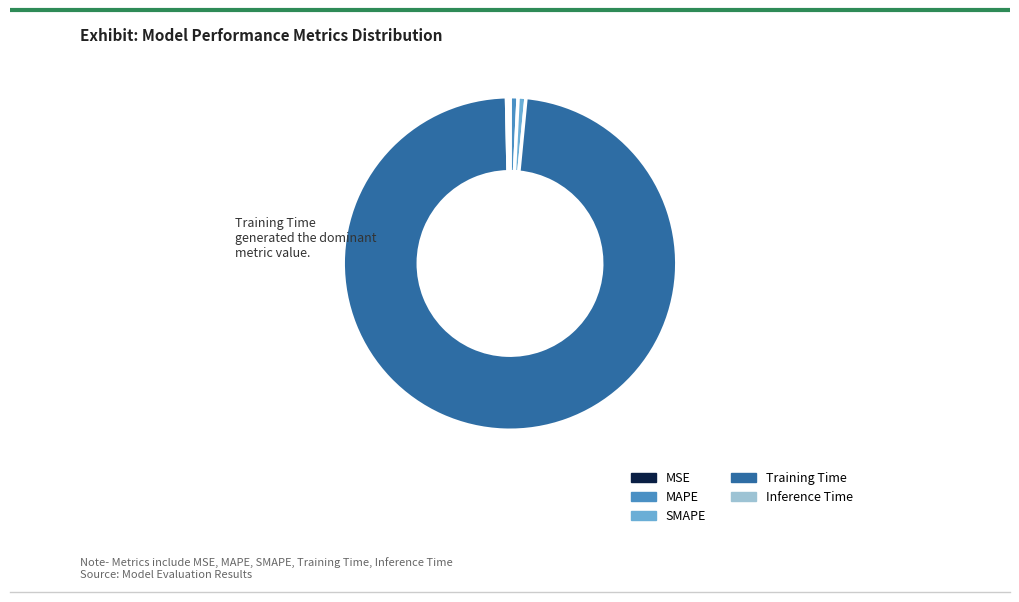

Which slice is the largest?

Training Time